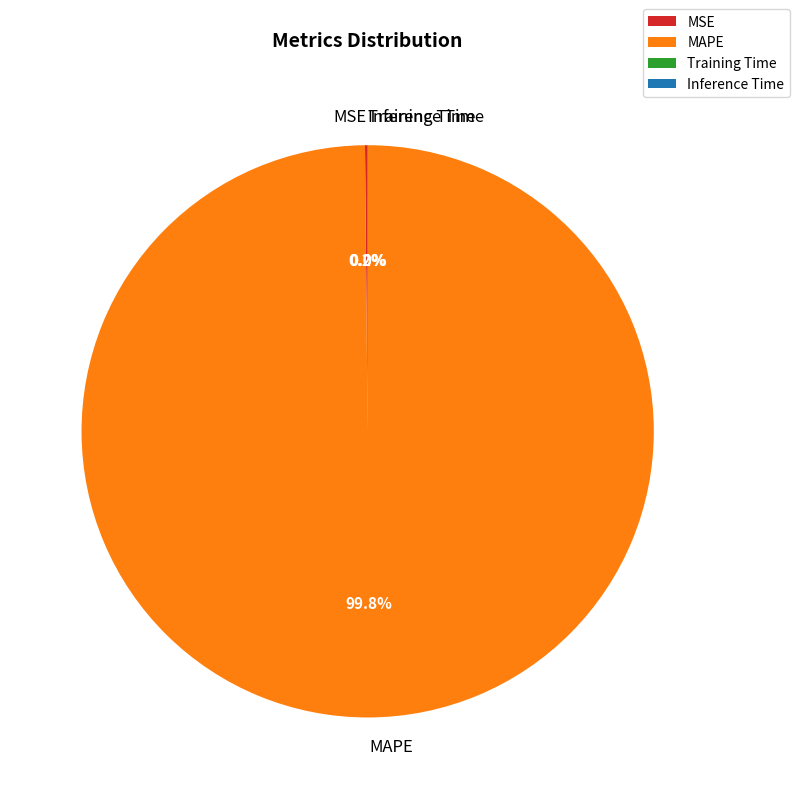

What is the majority slice?

MAPE